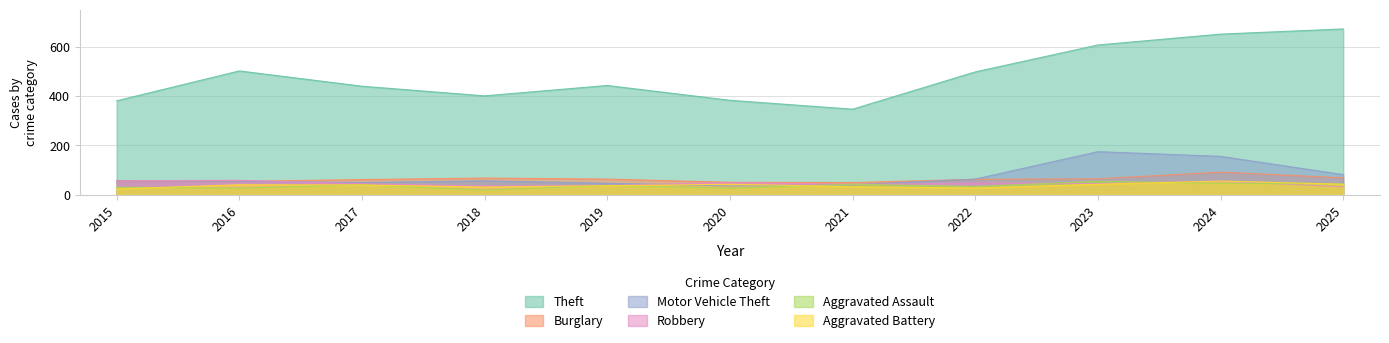

Which series ends up on top after the final intersection of Motor Vehicle Theft and Robbery?

Motor Vehicle Theft